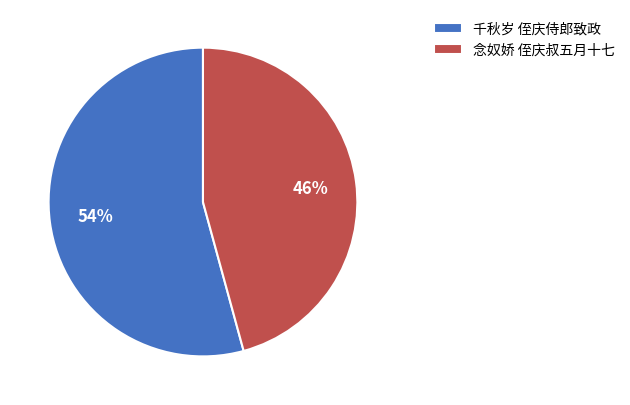

Do 念奴娇 侄庆叔五月十七 and 千秋岁 侄庆侍郎致政 together represent more than half of the pie?

Yes